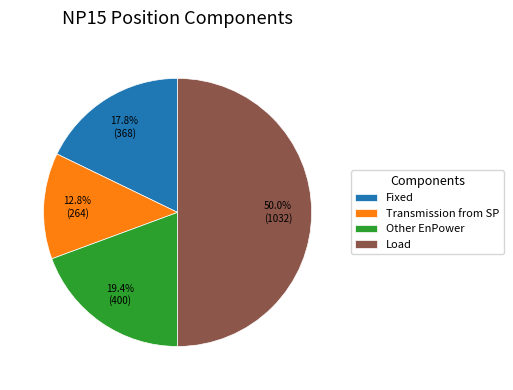

To the nearest percent, what percentage of the pie is Load?

50%